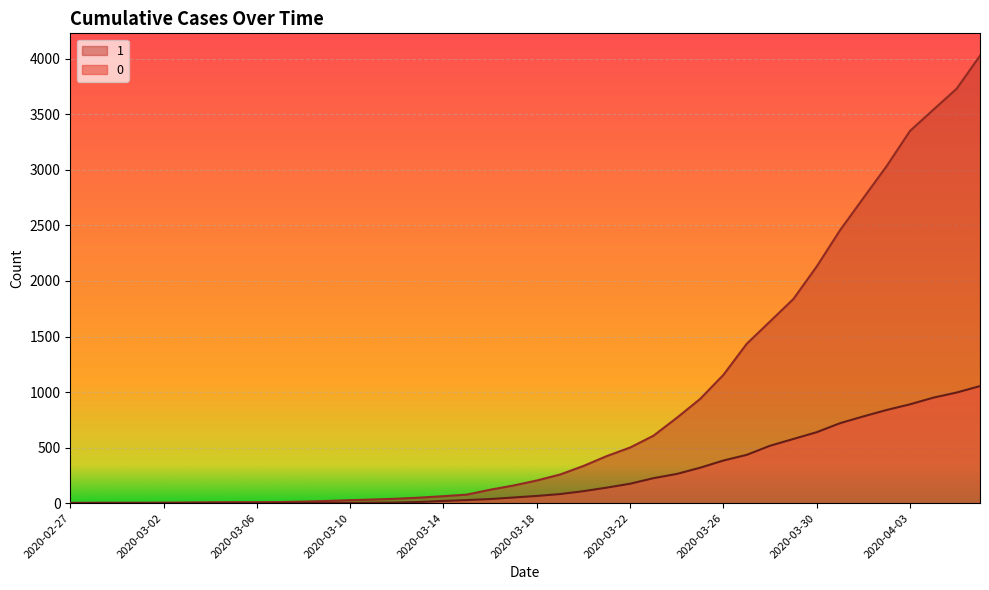

What are all the series names shown in the legend?

1, 0